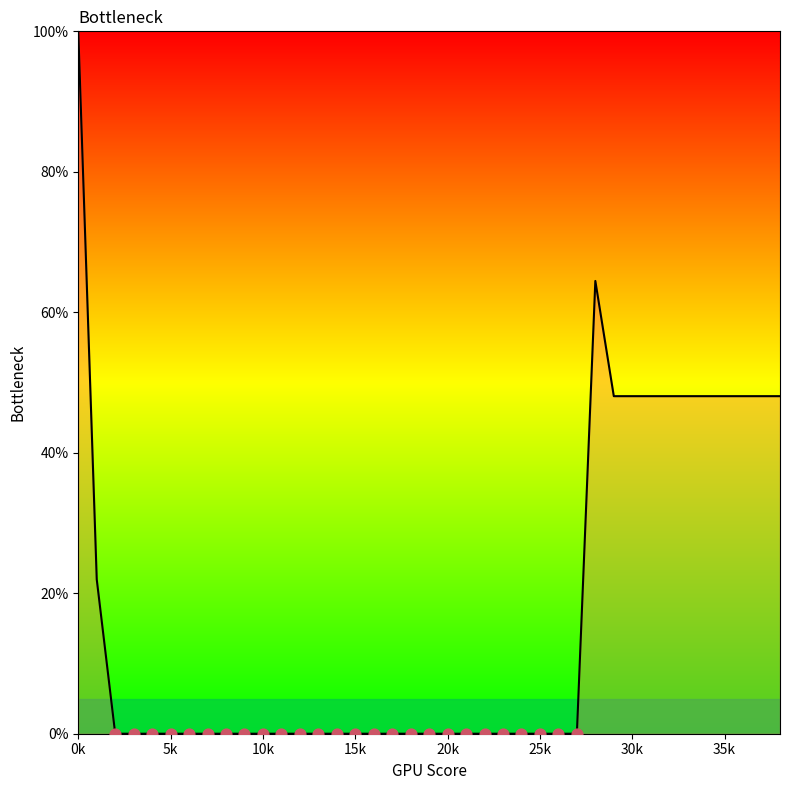

What is the difference between the maximum and minimum values?

100.0